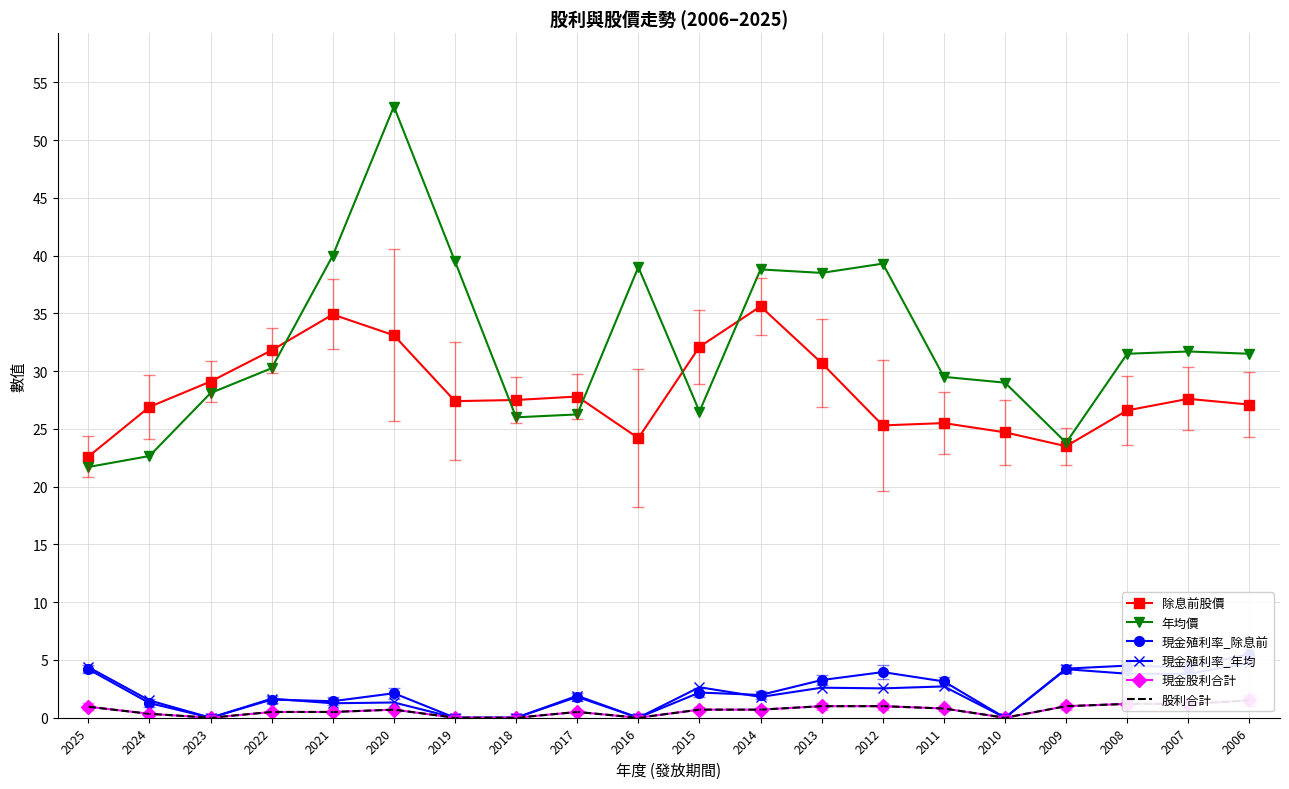

The 股利合計 series shows 1.2 at 2008. True or false?

True